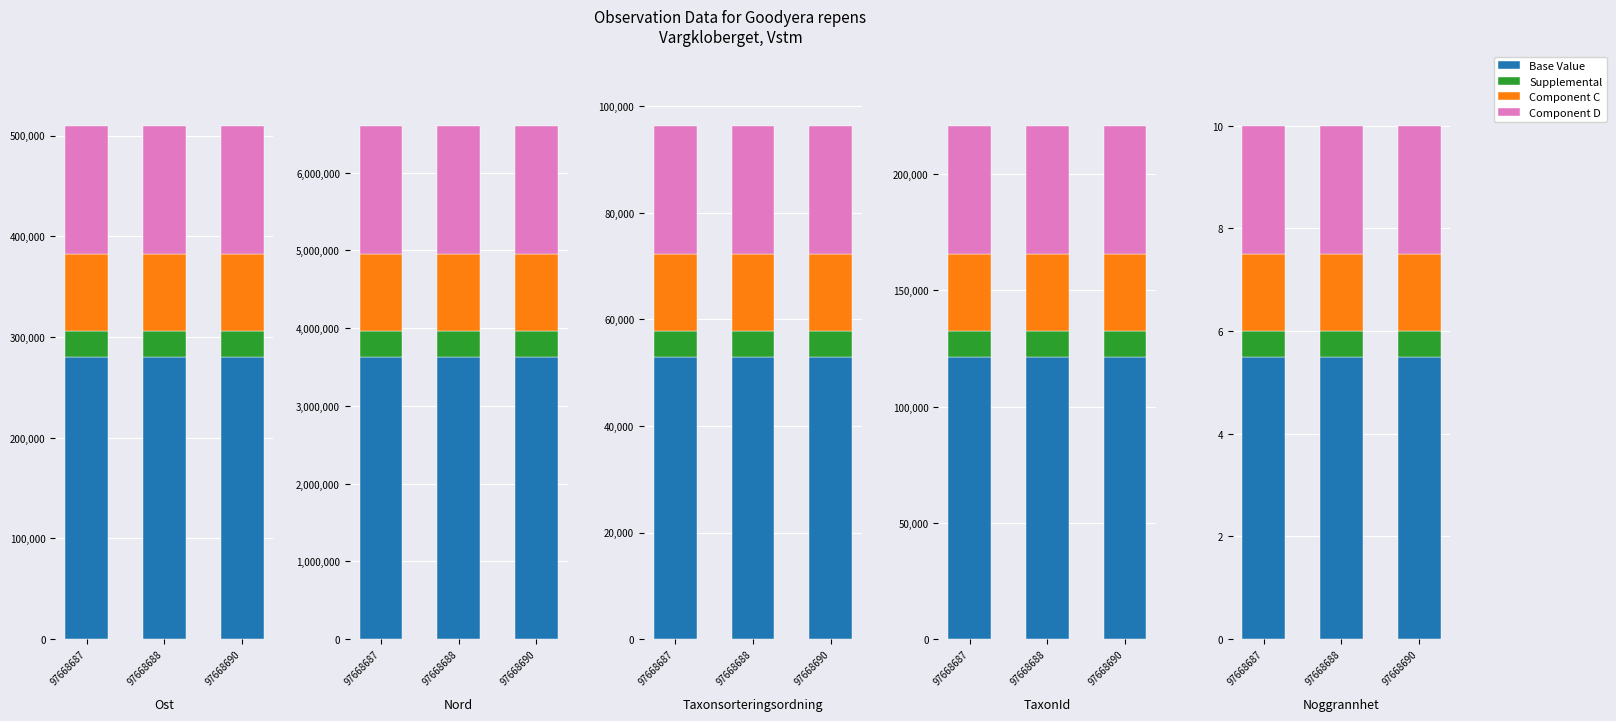

What is the sum of all Base Value values?

16.5